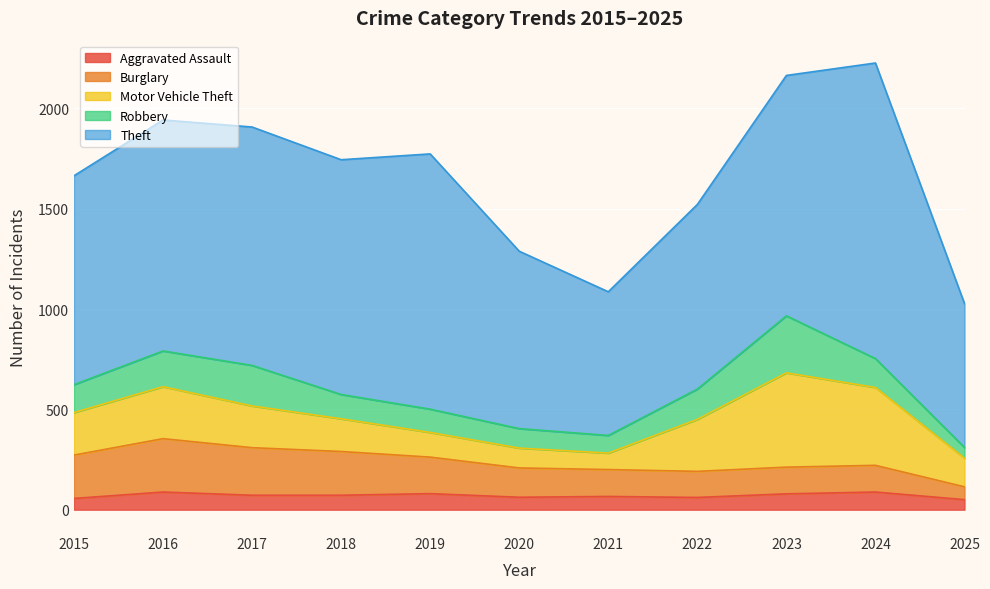

What is the difference between the second highest and second lowest values in the Motor Vehicle Theft series?

289